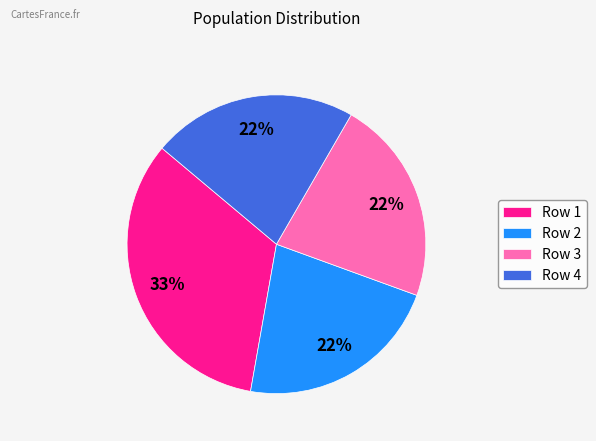

Approximately how many times larger is the value at Row 1 compared to Row 4?

1.5